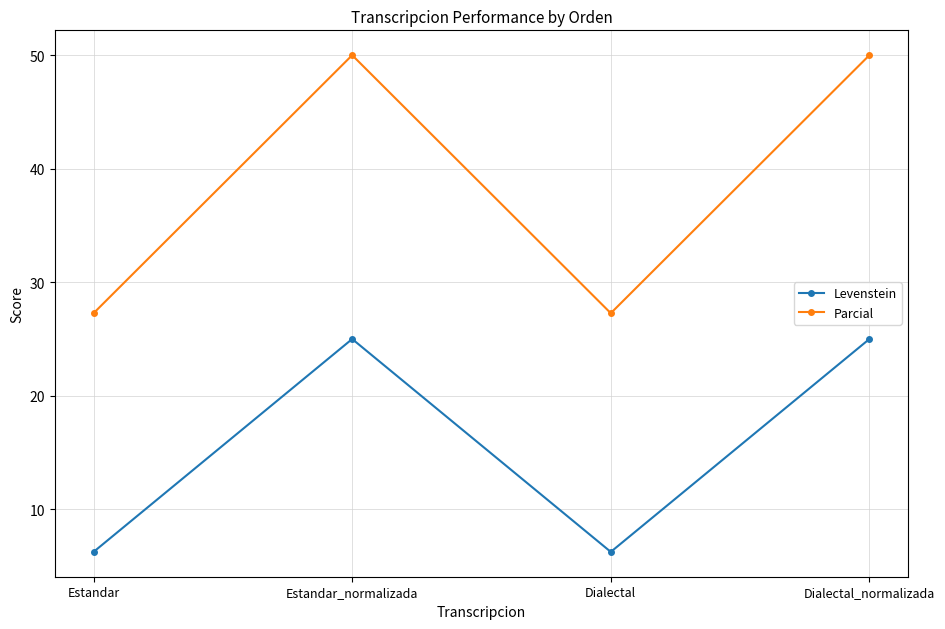

What is the label of the 3rd point from the right?

Estandar_normalizada